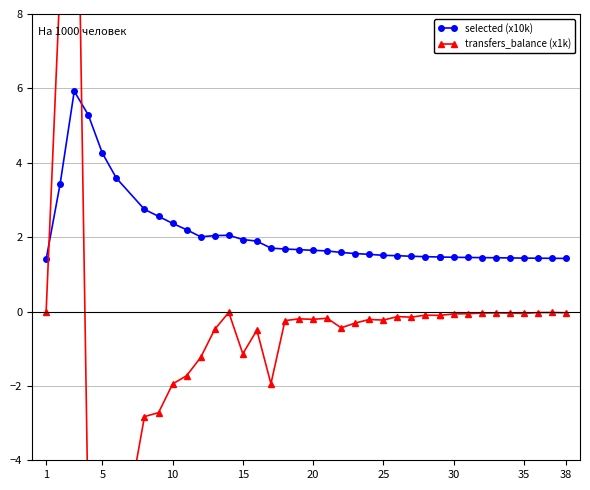

Is it true that selected (x10k) equals 1.4 at 35?

True